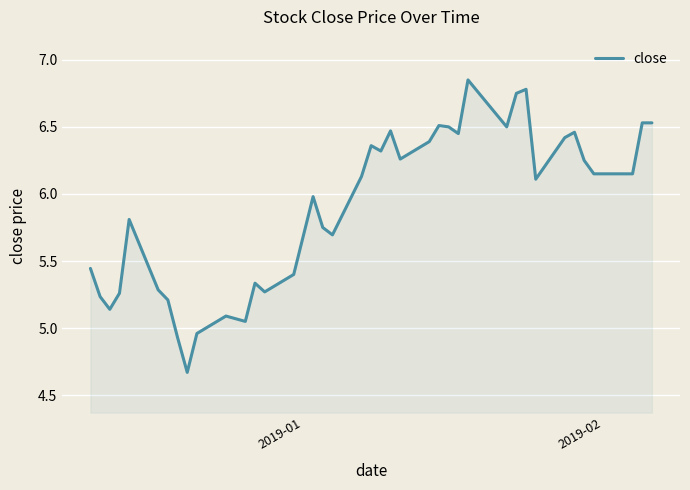

What is the difference between the maximum and minimum values?

2.2